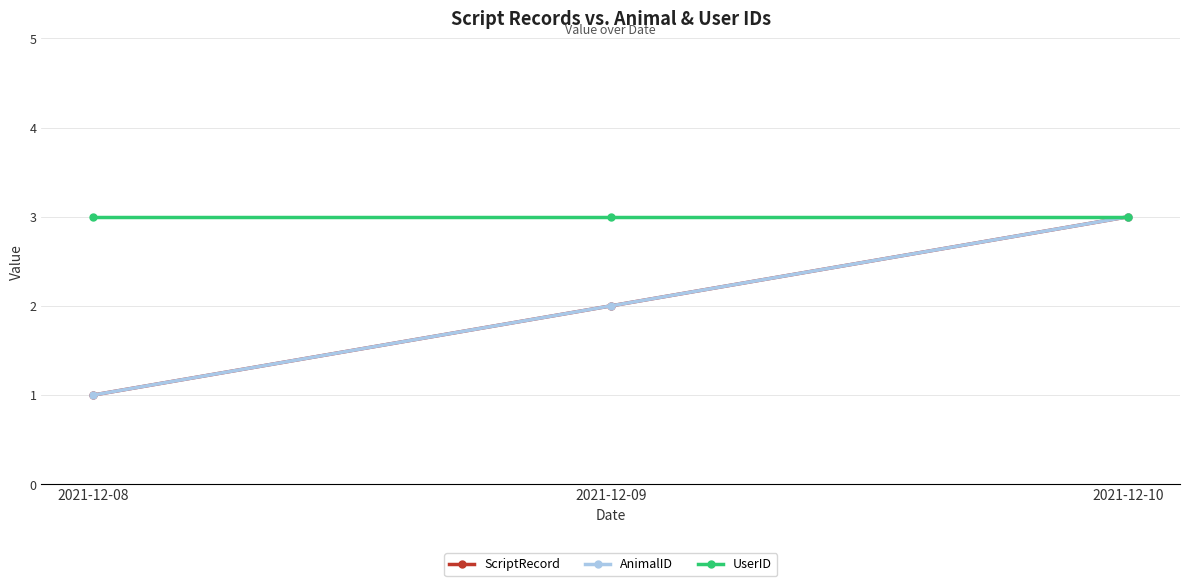

The value of ScriptRecord at 2021-12-09 is 2. True or false?

True